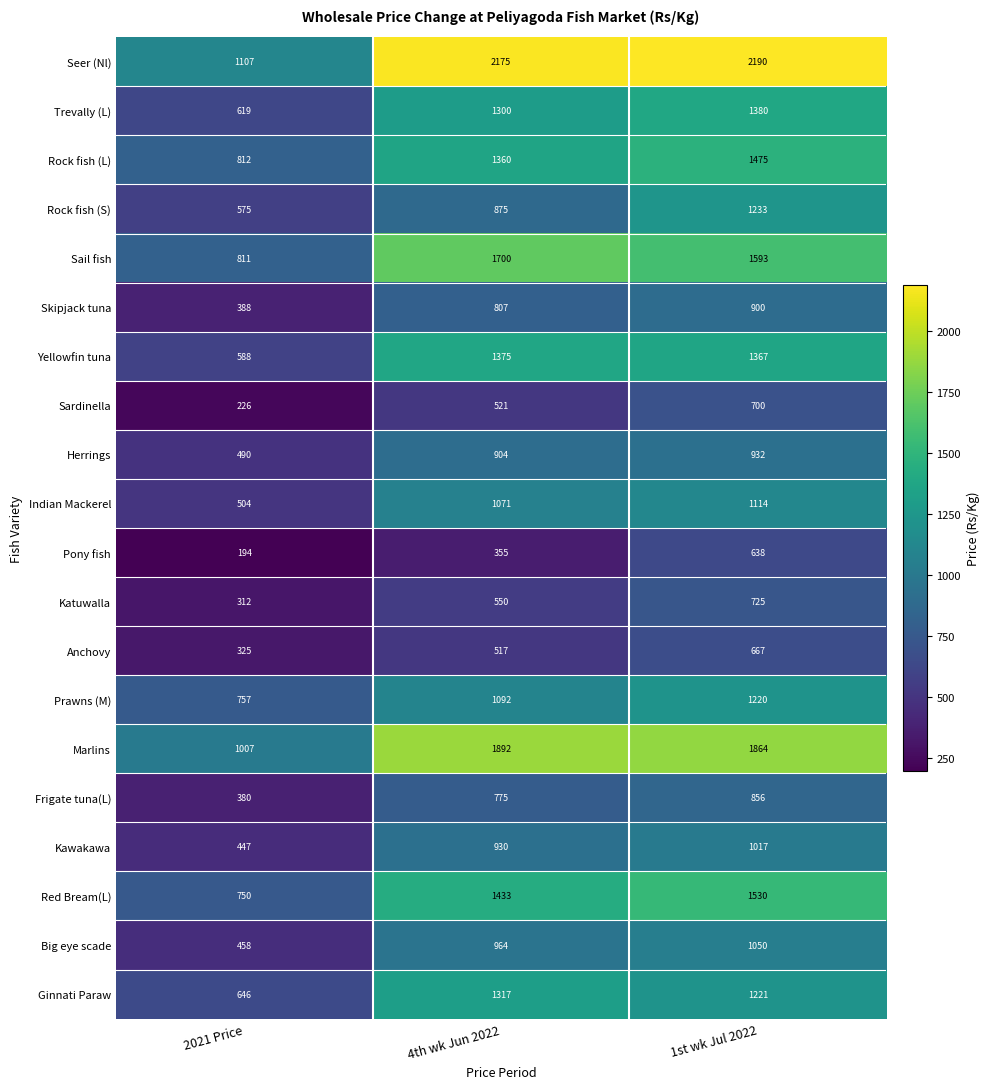

Which category has the lowest value in the Rock fish (S) series?

2021 Price